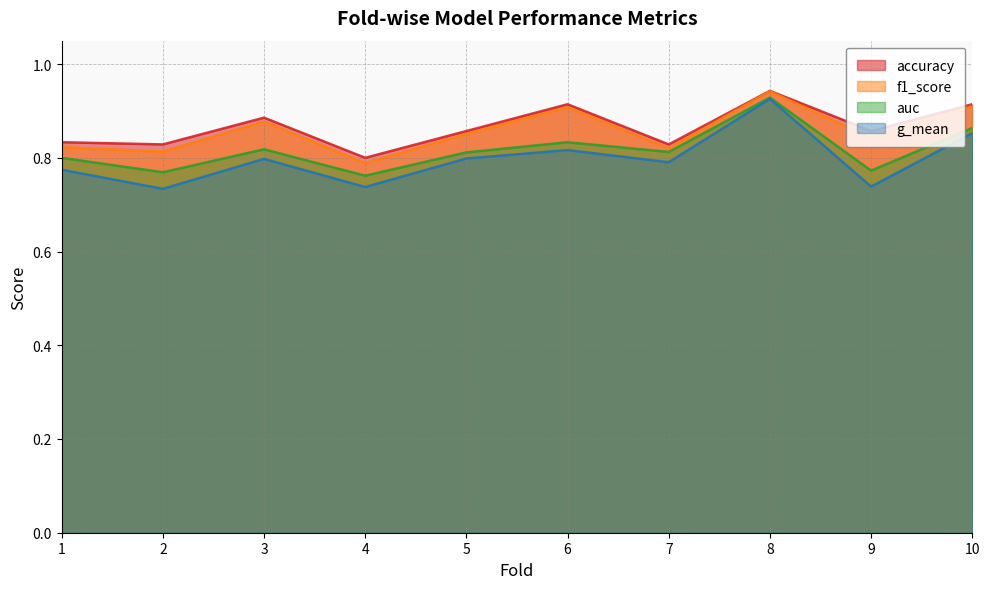

Rank the series by their maximum value, from highest to lowest.

accuracy, f1_score, auc, g_mean